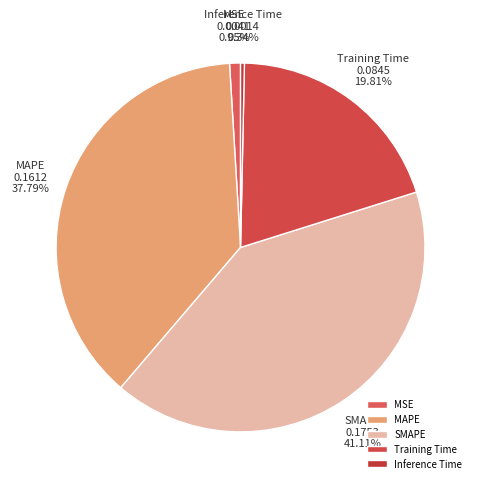

To the nearest percent, what percentage of the pie is MAPE?

38%